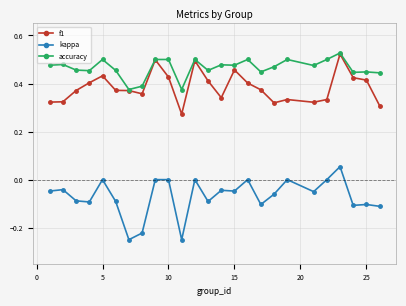

Rank the series by their average value, from highest to lowest.

accuracy, f1, kappa